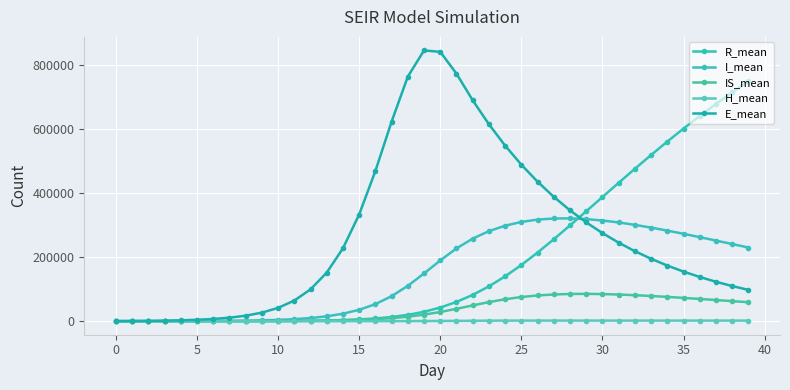

How many series are shown in this chart?

5